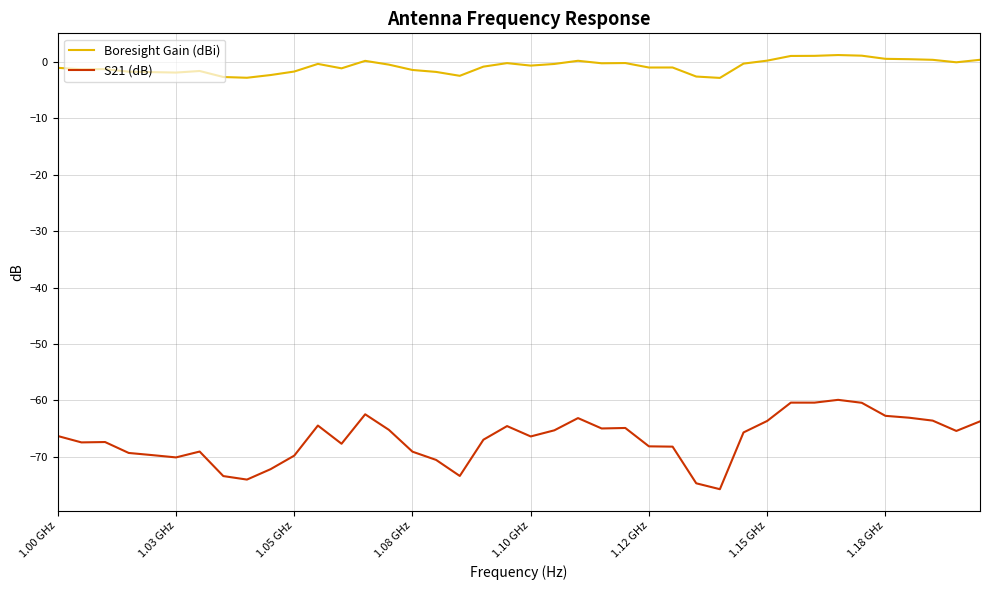

True or false: S21 (dB) and Boresight Gain (dBi) cross at least once.

False